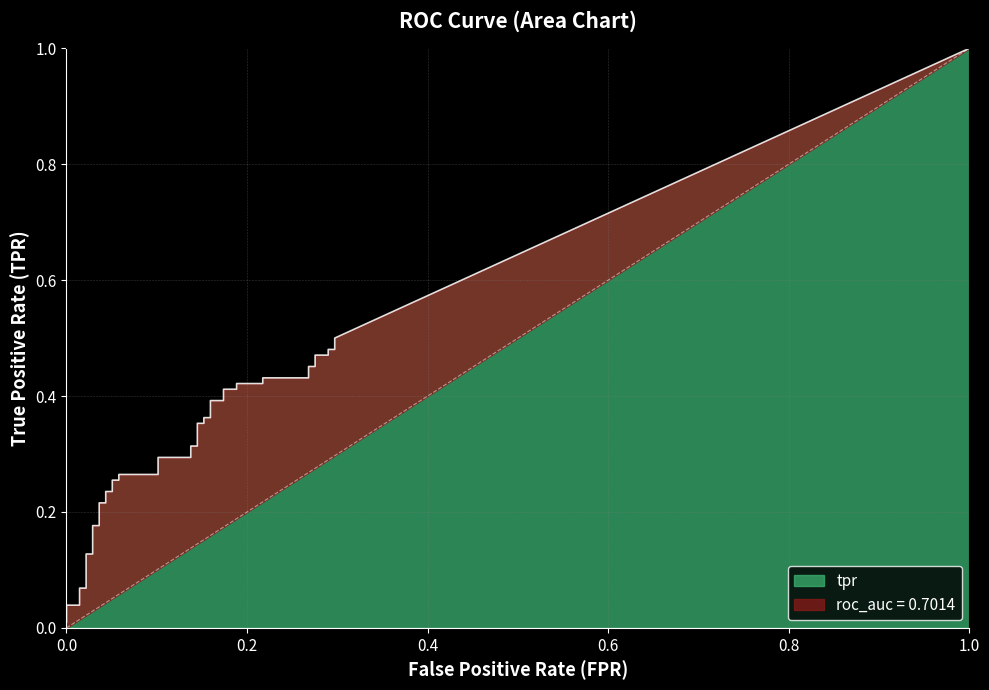

True or false: tpr and fpr intersect in this chart.

False